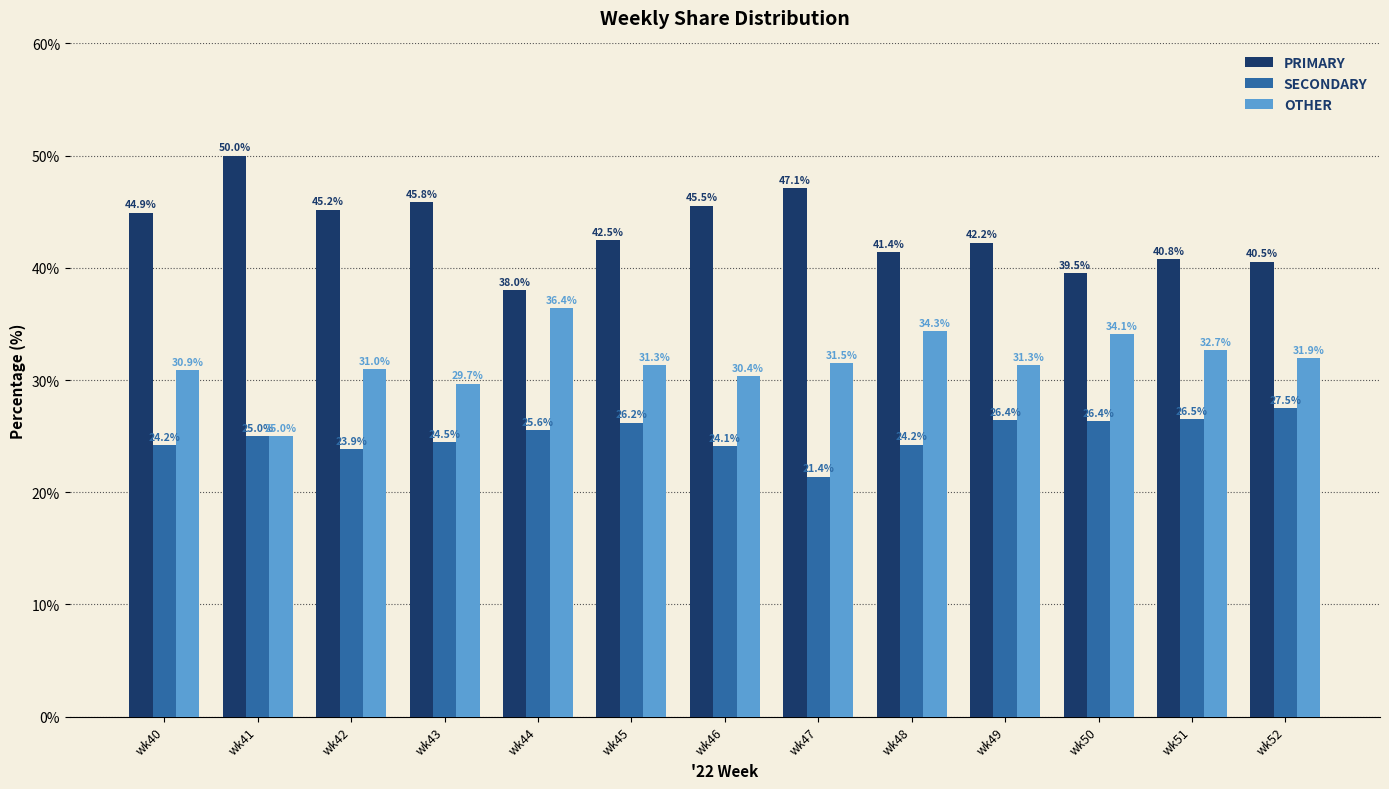

The value of PRIMARY at wk40 is 44.9. True or false?

True